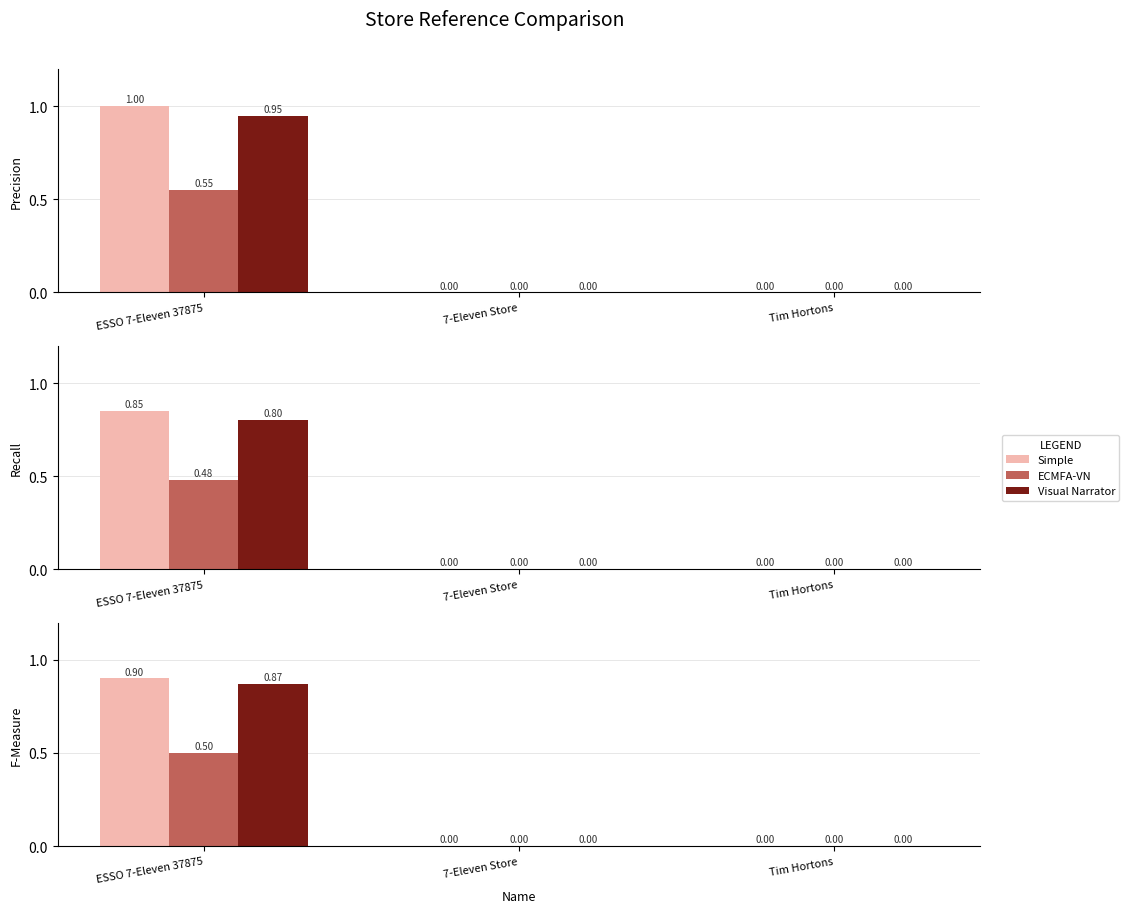

What is the difference between the maximum and second lowest values in the Visual Narrator series?

0.9